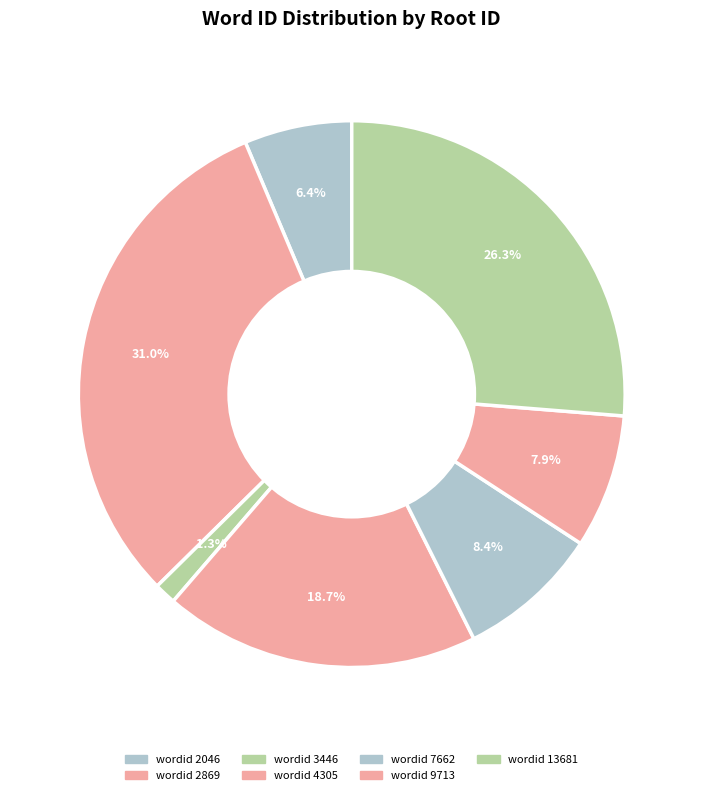

Count the number of slices in the pie.

7